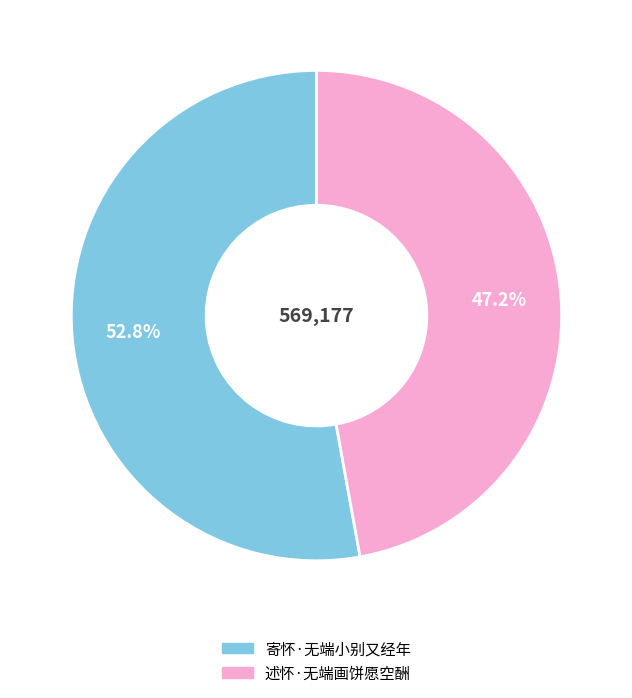

What is the largest slice in the pie chart?

寄怀·无端小别又经年